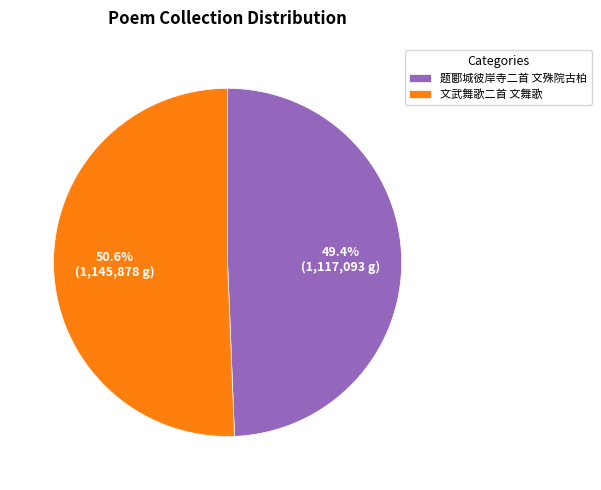

What is the largest slice in the pie chart?

文武舞歌二首 文舞歌